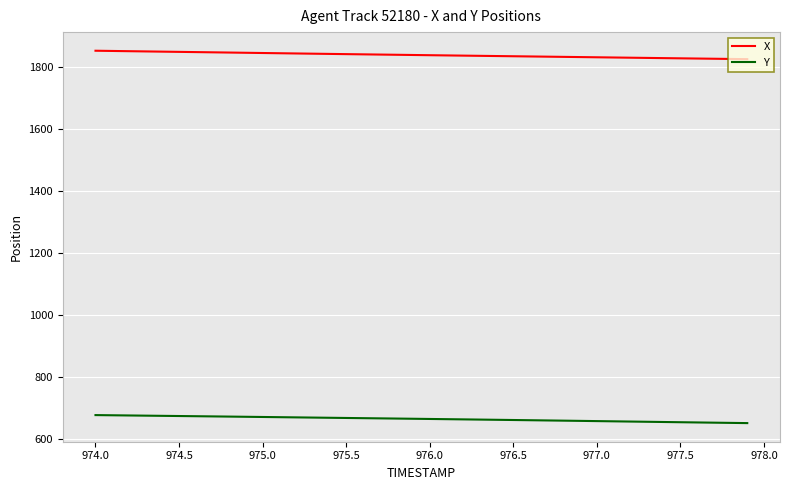

Which series has the largest total across all categories?

X